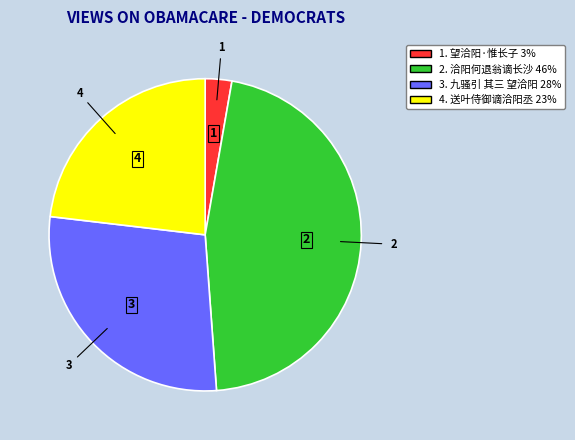

Is there a majority slice in this chart?

No